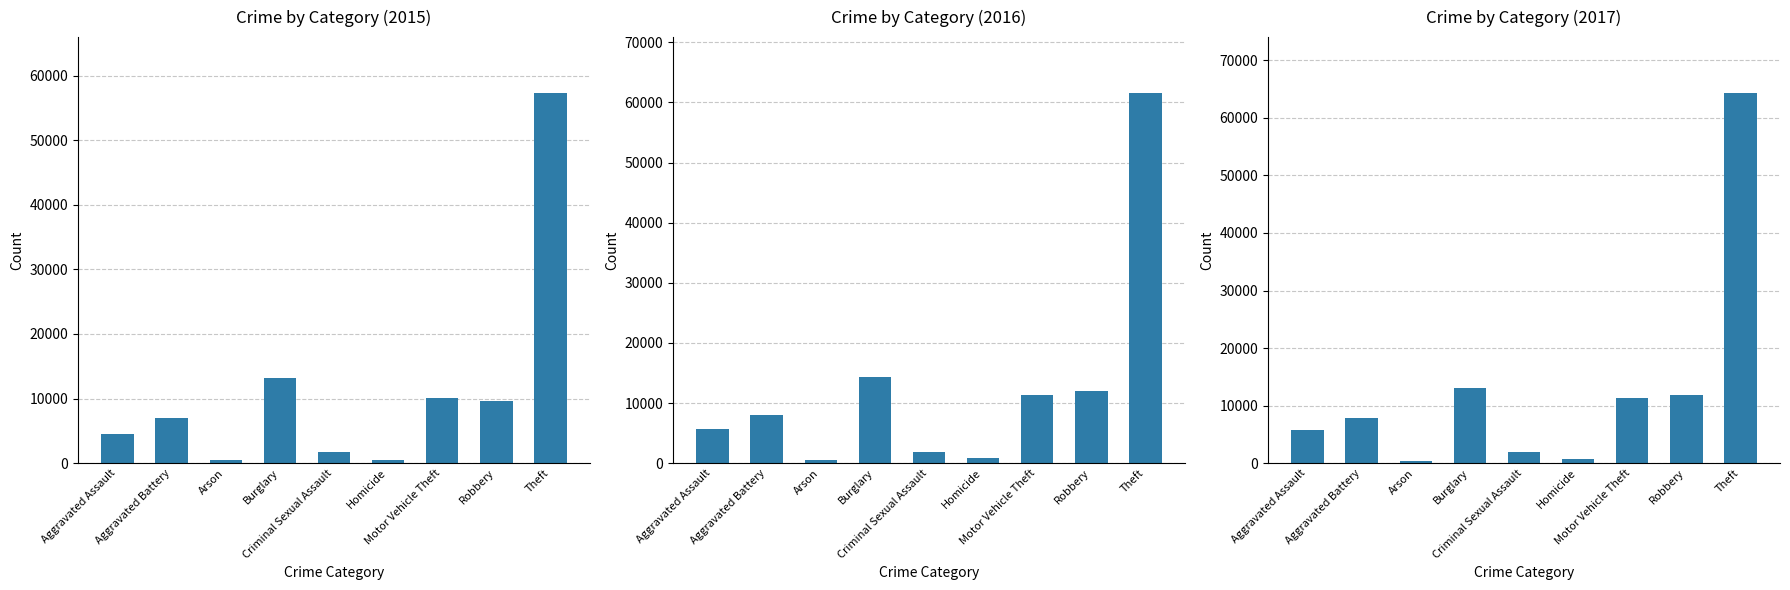

At which label is 2016 closest to 31067?

Burglary